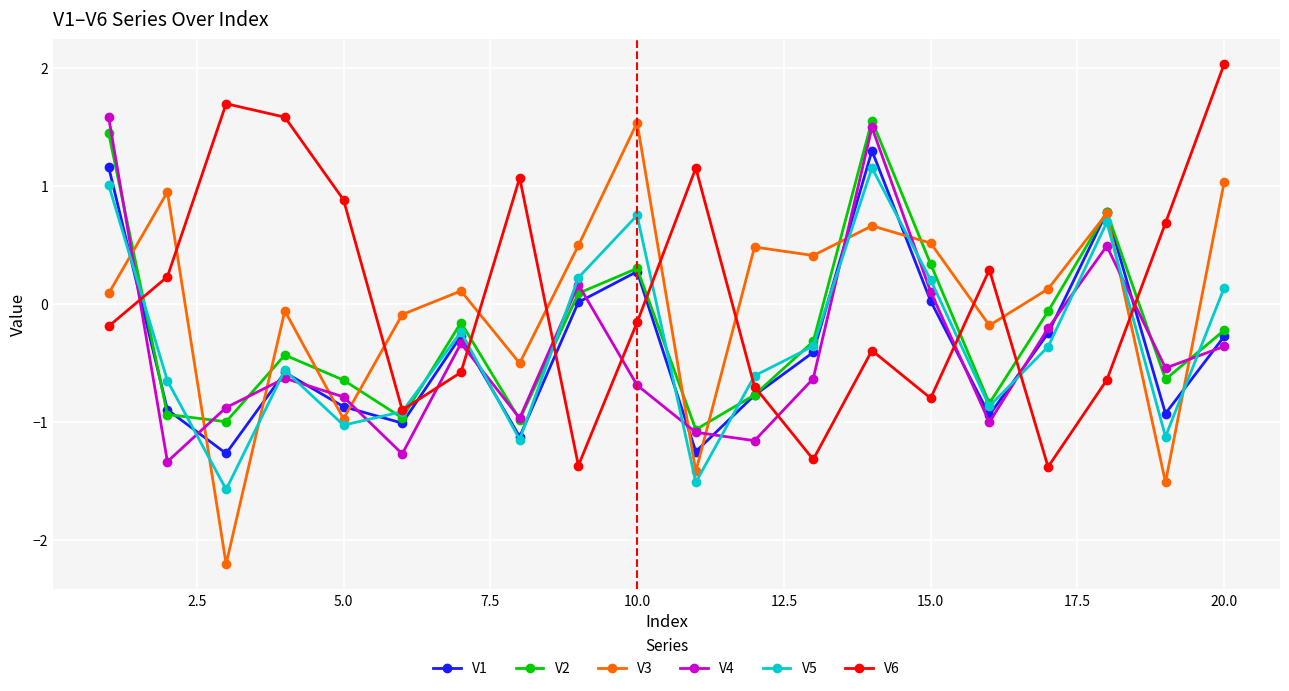

How many interior local peaks does the V6 series have?

5